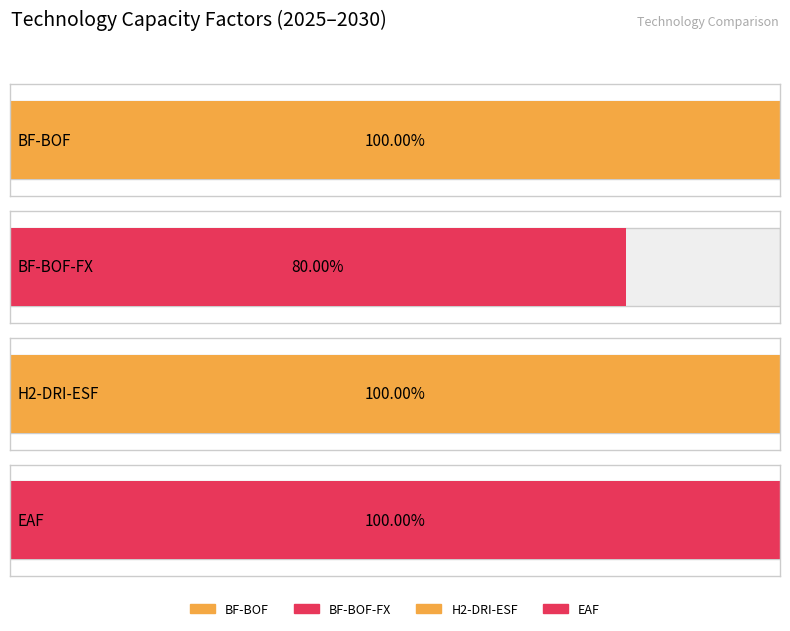

True or false: H2-DRI-ESF has a value of 1.0 at 2030.

True